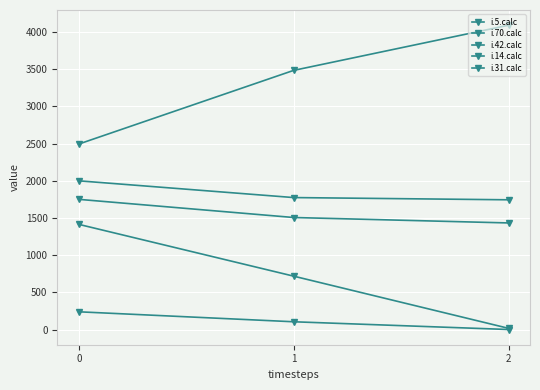

What is the value of the i.5.calc point at the 1st from the left?

2000